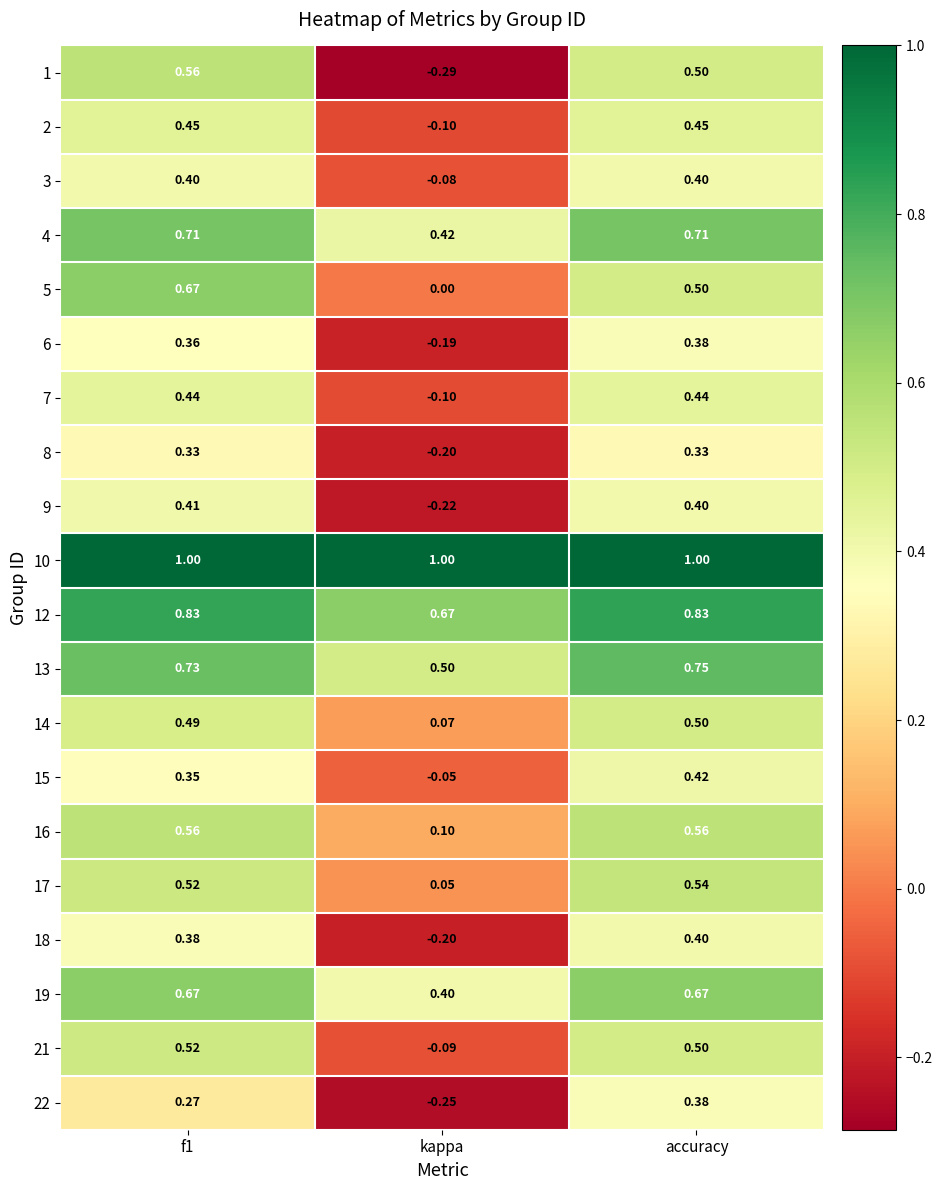

Which label corresponds to the smallest value in the chart?

kappa